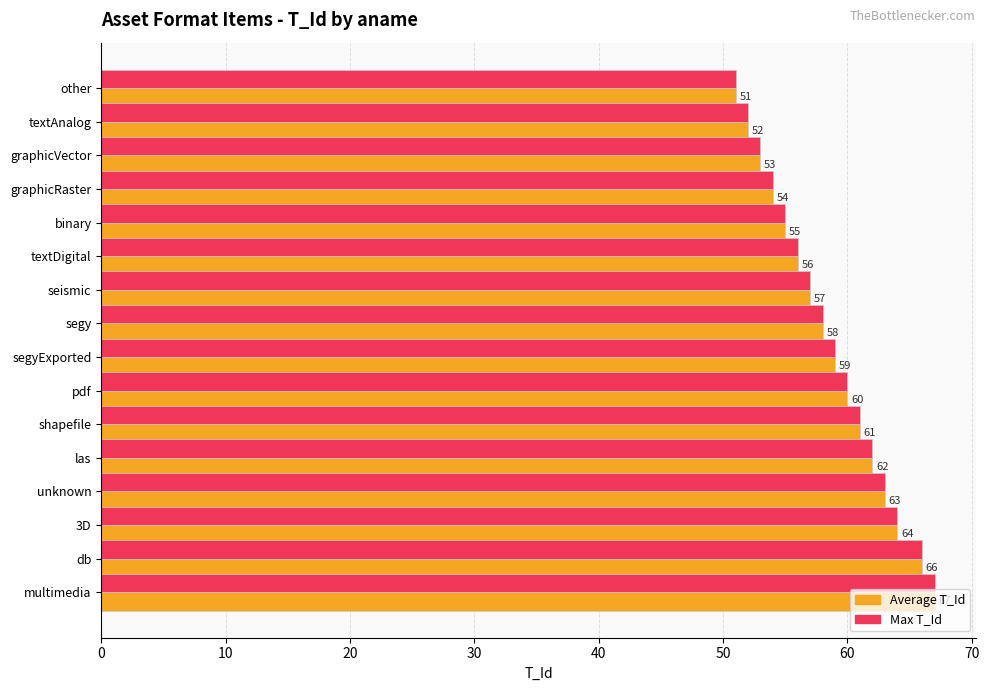

What is the greatest value displayed?

67